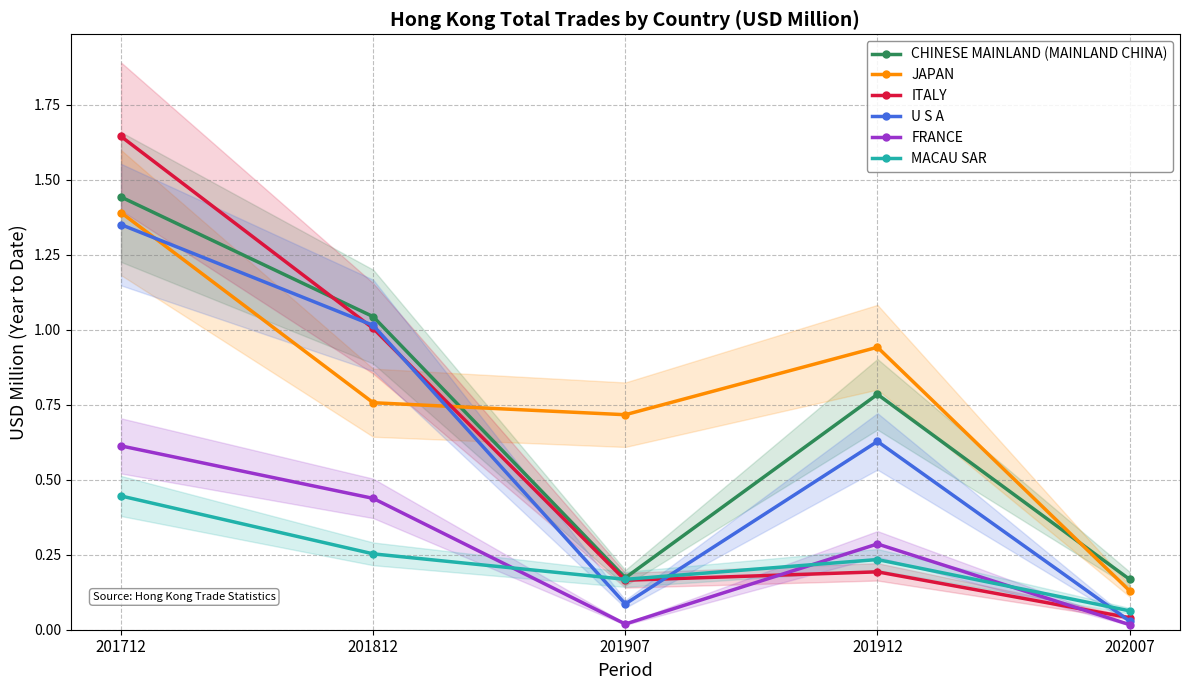

Rank the series by their maximum value, from lowest to highest.

MACAU SAR, FRANCE, U S A, JAPAN, CHINESE MAINLAND (MAINLAND CHINA), ITALY